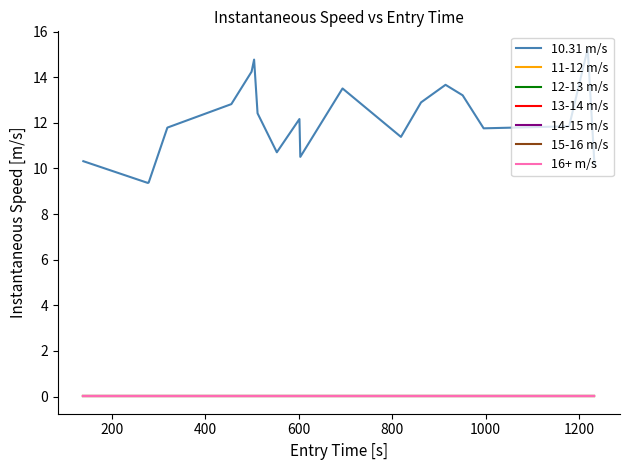

Does the chart display data point markers on the line(s)?

No